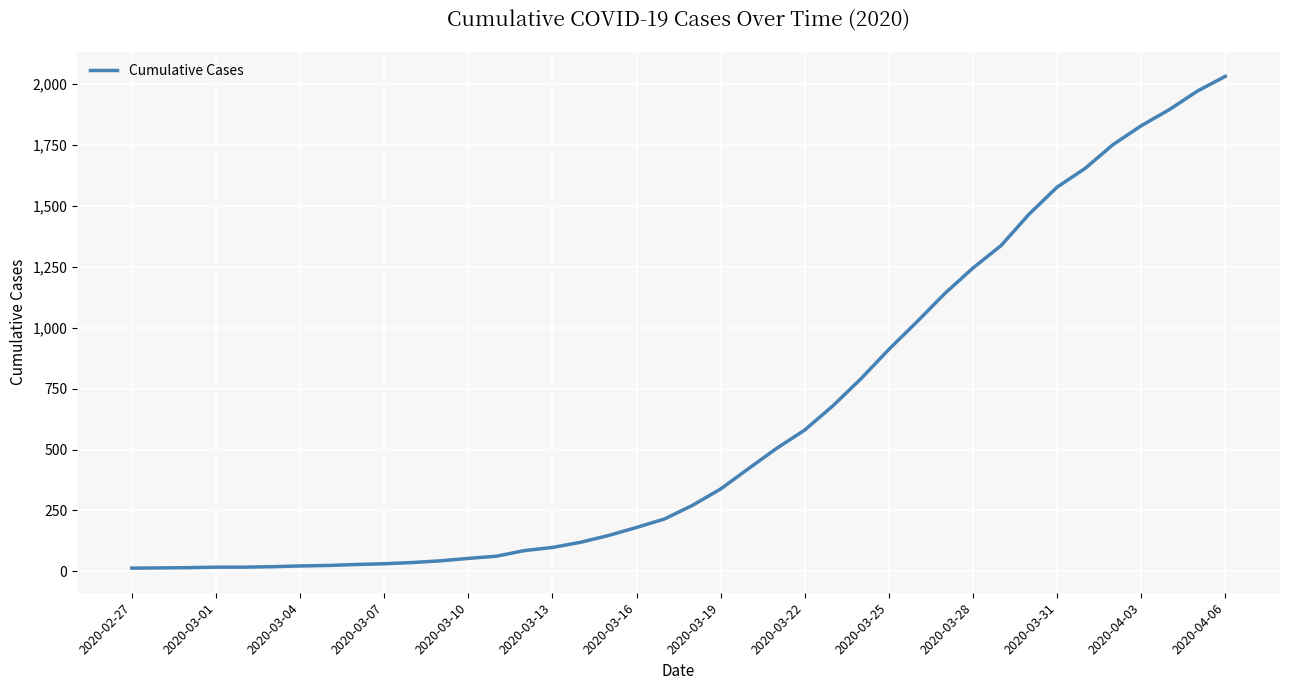

What is the maximum value shown in the chart?

2032